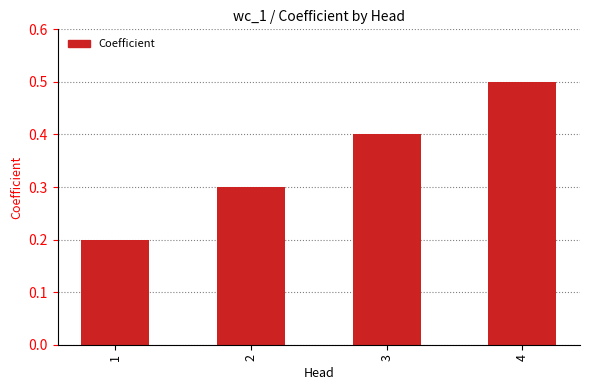

Which category has the lowest value across all series?

1